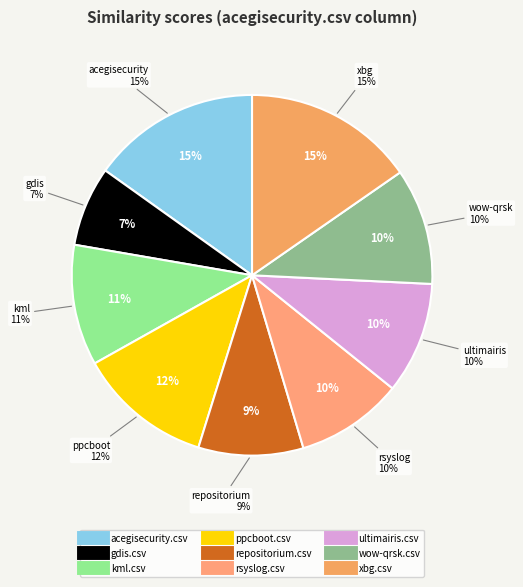

Which slice is the largest?

xbg.csv